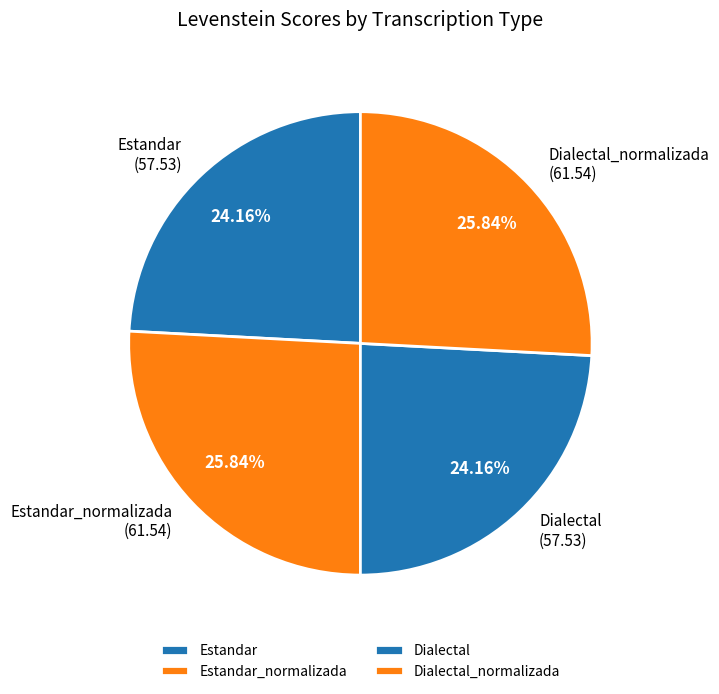

Approximately how many times larger is the value at Dialectal_normalizada compared to Estandar_normalizada?

1.0